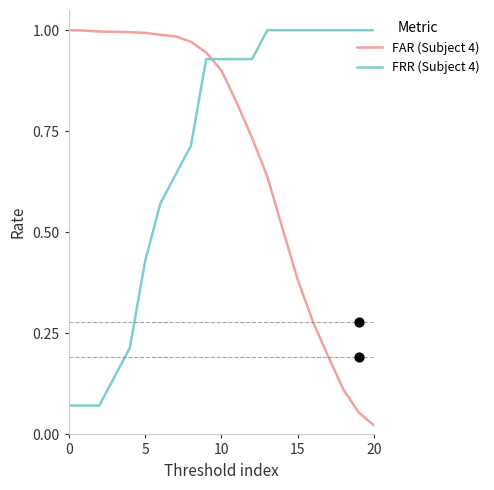

Which series has the largest total across all categories?

FRR (Subject 4)